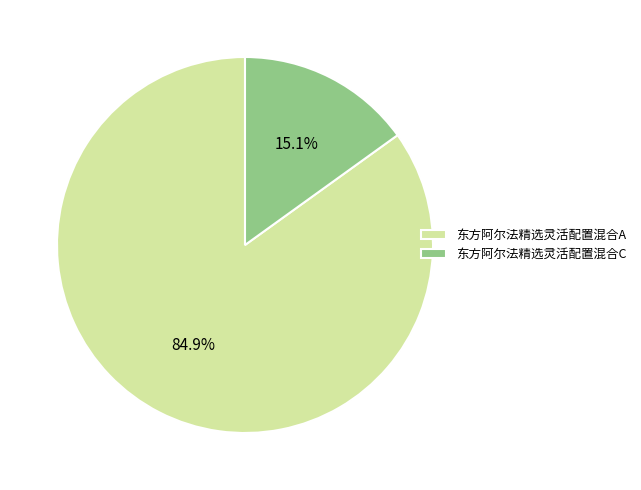

Which has a higher value, 东方阿尔法精选灵活配置混合C or 东方阿尔法精选灵活配置混合A?

东方阿尔法精选灵活配置混合A